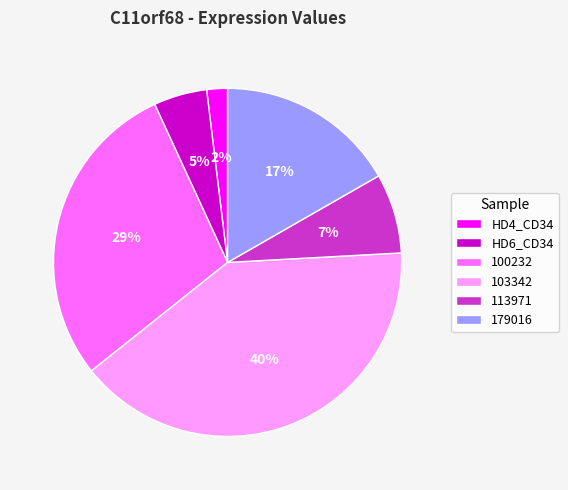

Approximately how many times larger is the value at 100232 compared to 103342?

0.7